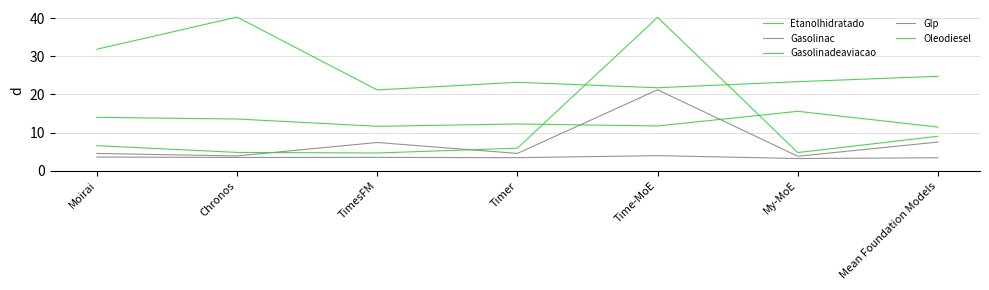

How many lines are shown in the chart?

5